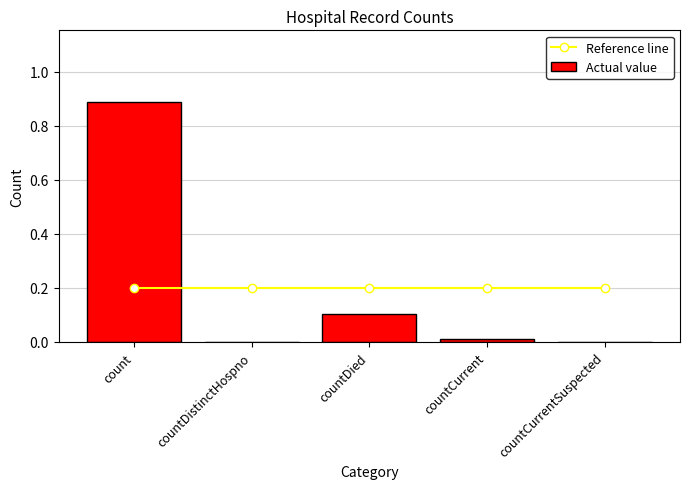

At which category does the chart reach its peak across all series?

count